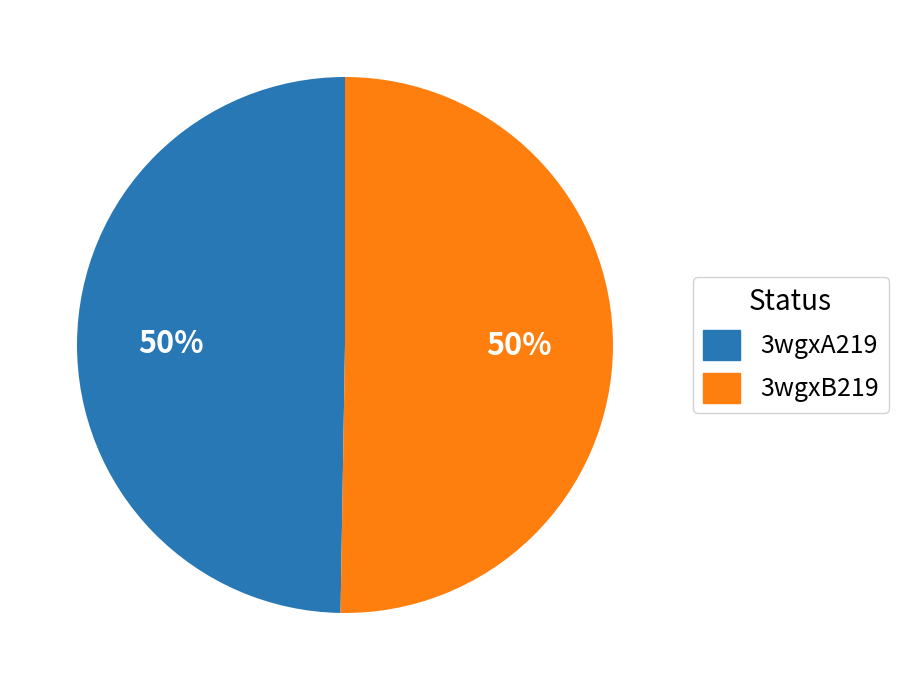

The 3wgxB219 slice represents 43% of the pie. True or false?

False